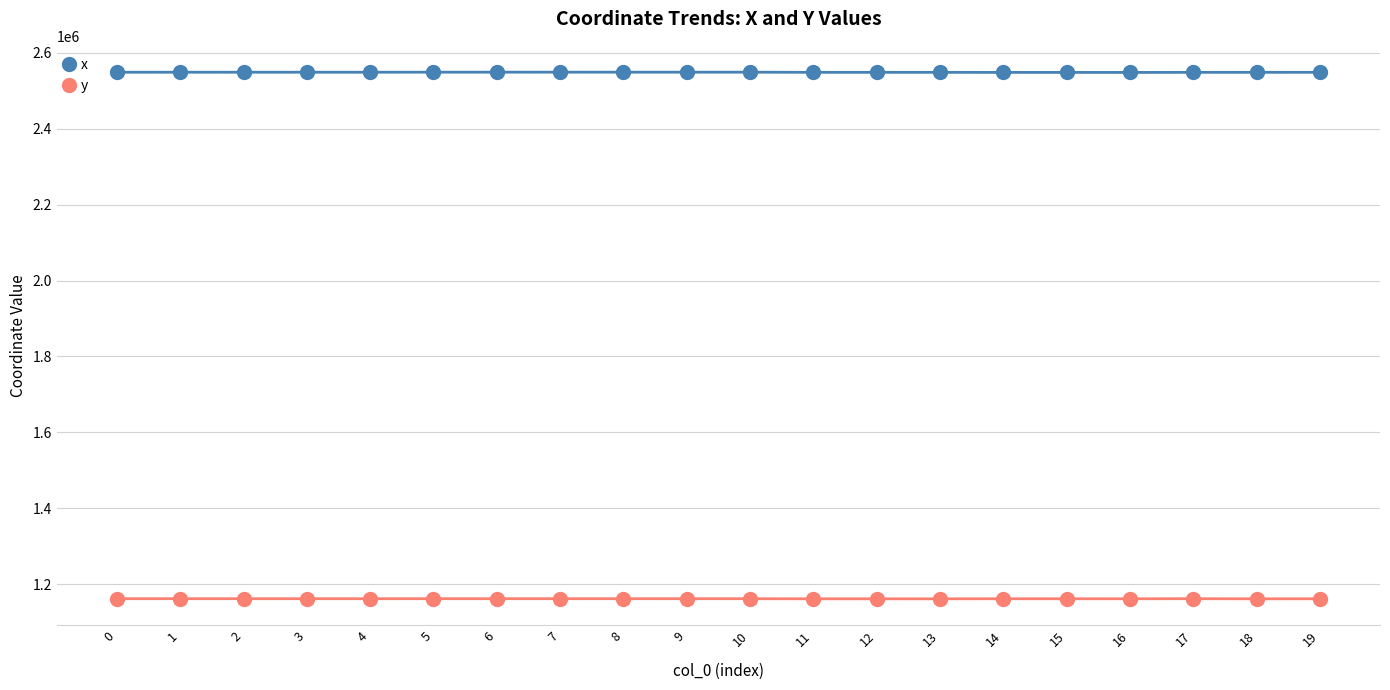

How many categories are shown in the chart?

20